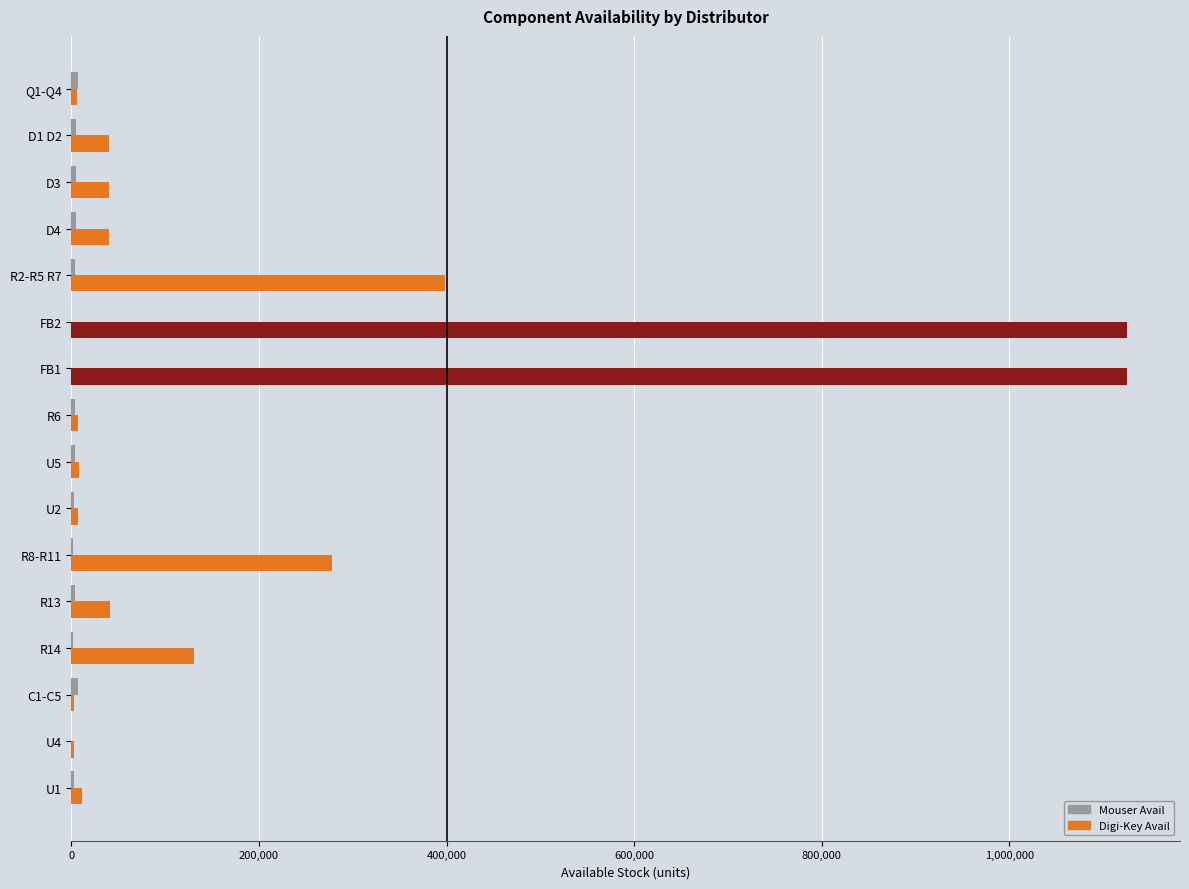

What is the sum of all Digi-Key Avail values?

3265091